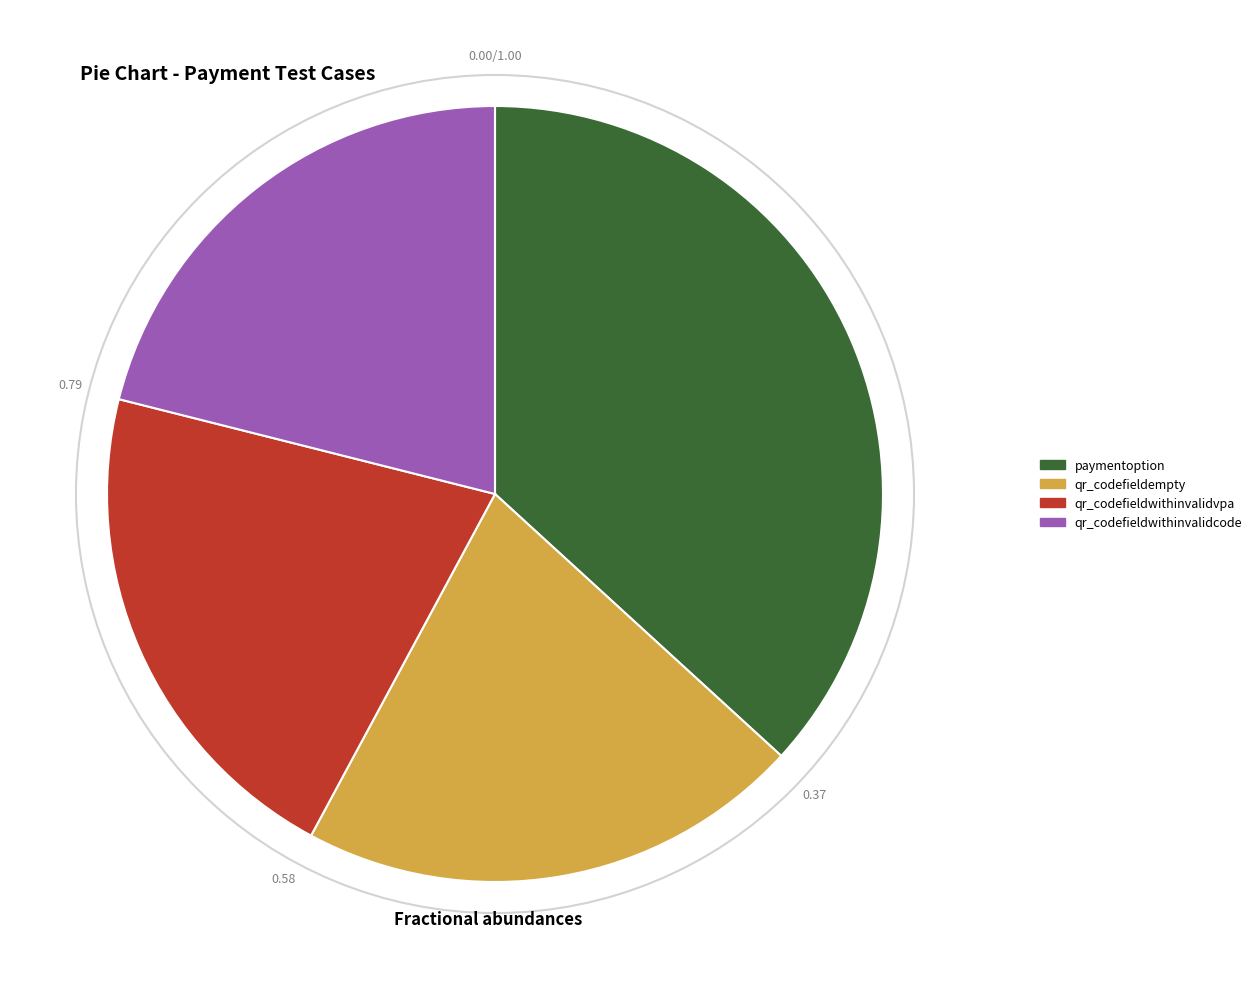

Is there a majority slice in this chart?

No